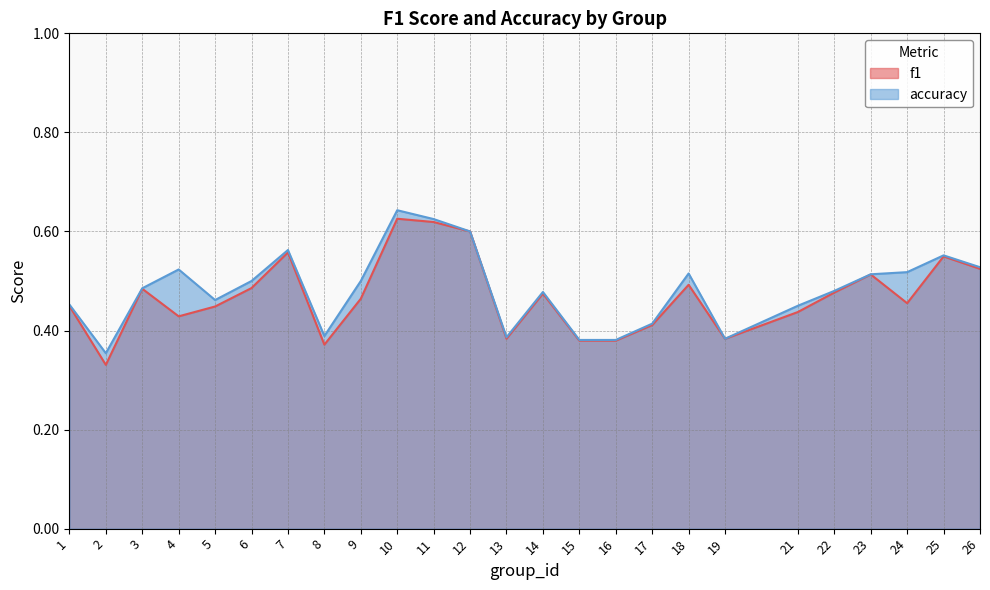

The f1 series shows 0.1 at 2. True or false?

False